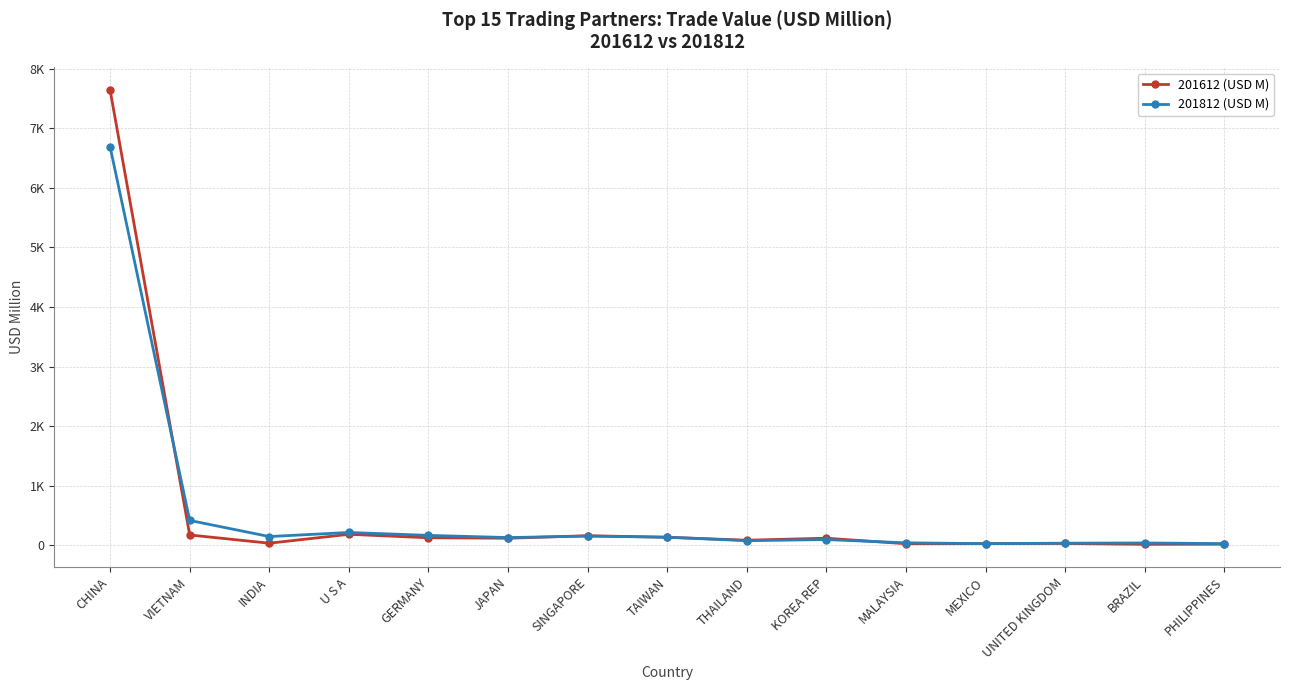

How many data points in 201812 (USD M) are above 132?

8